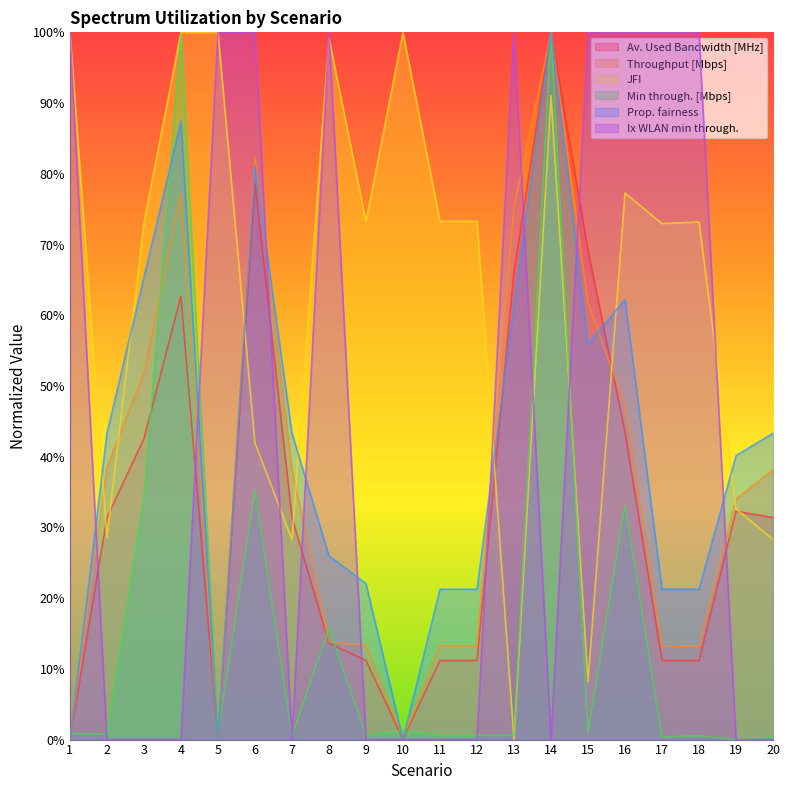

True or false: JFI and Prop. fairness cross at least once.

True